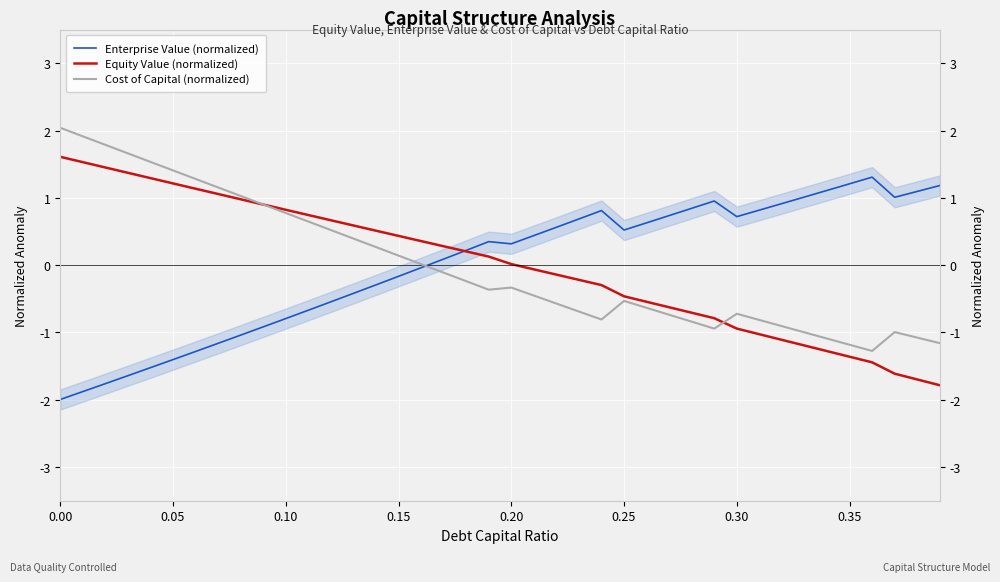

List the series in order of their peak value, lowest first.

Enterprise Value (normalized), Equity Value (normalized), Cost of Capital (normalized)